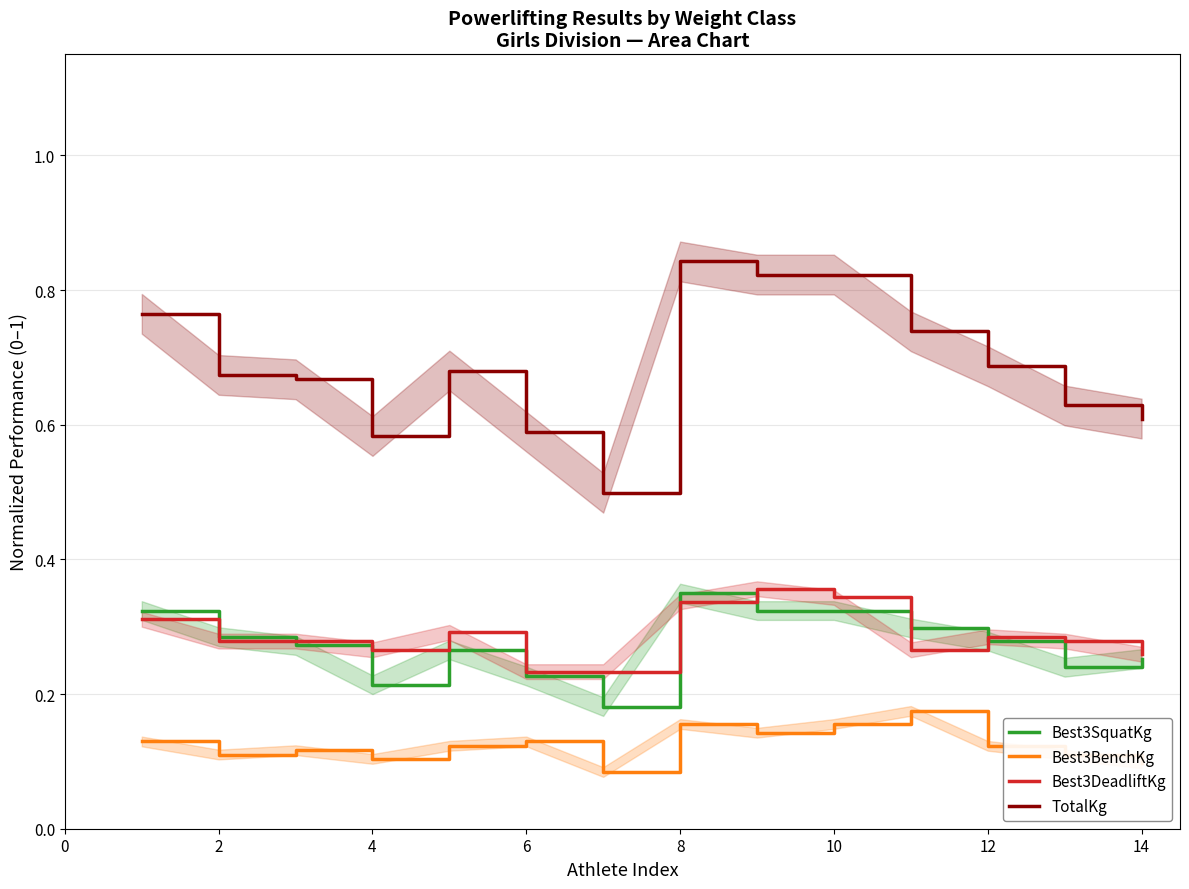

True or false: Best3DeadliftKg and Best3BenchKg cross at least once.

False